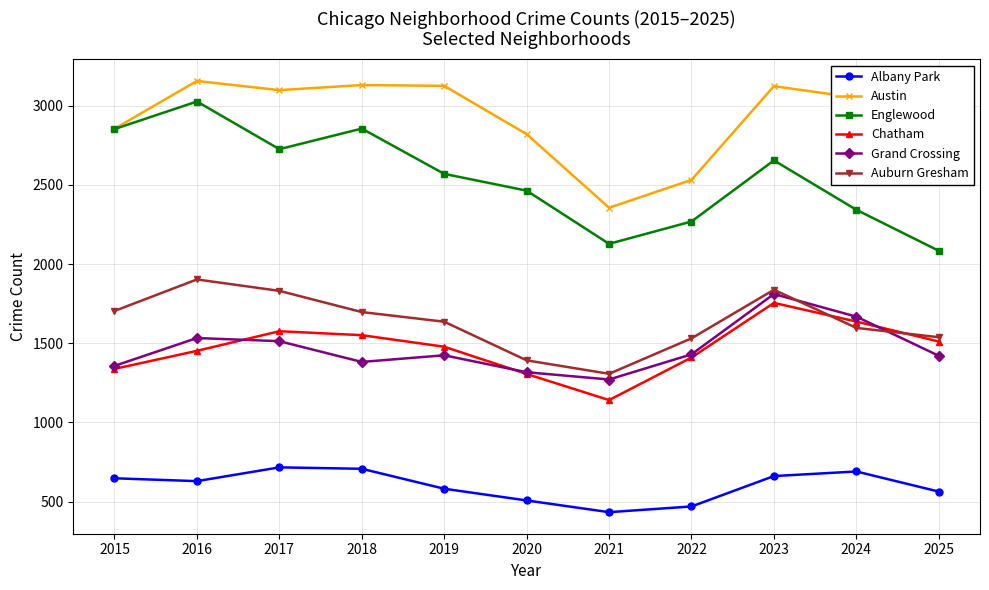

Is the value of Austin at 2019 greater than the value of Englewood at 2022?

Yes